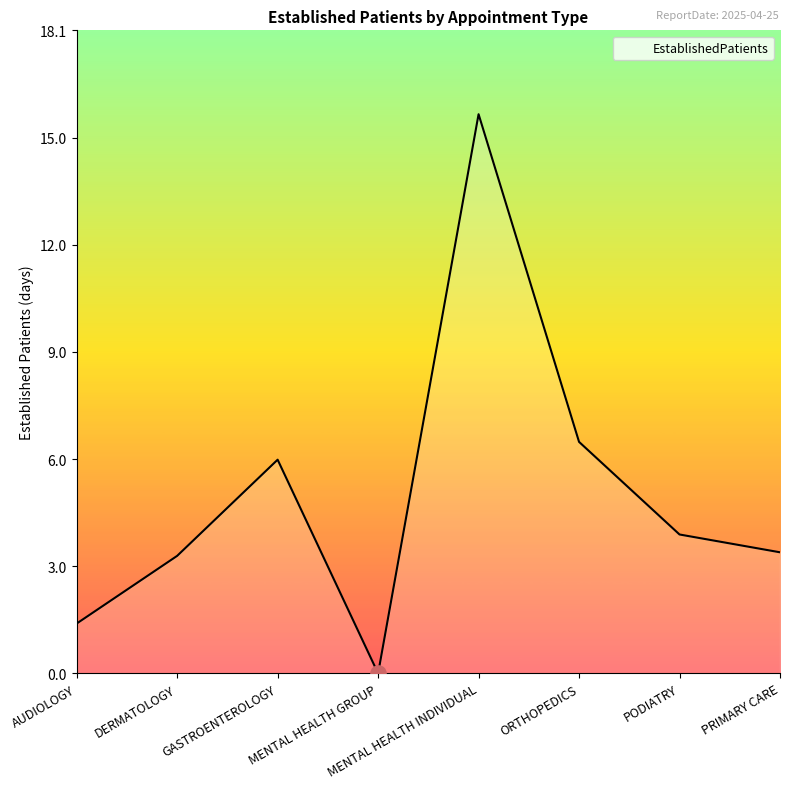

Approximately how many times larger is the value at DERMATOLOGY compared to PODIATRY?

0.8